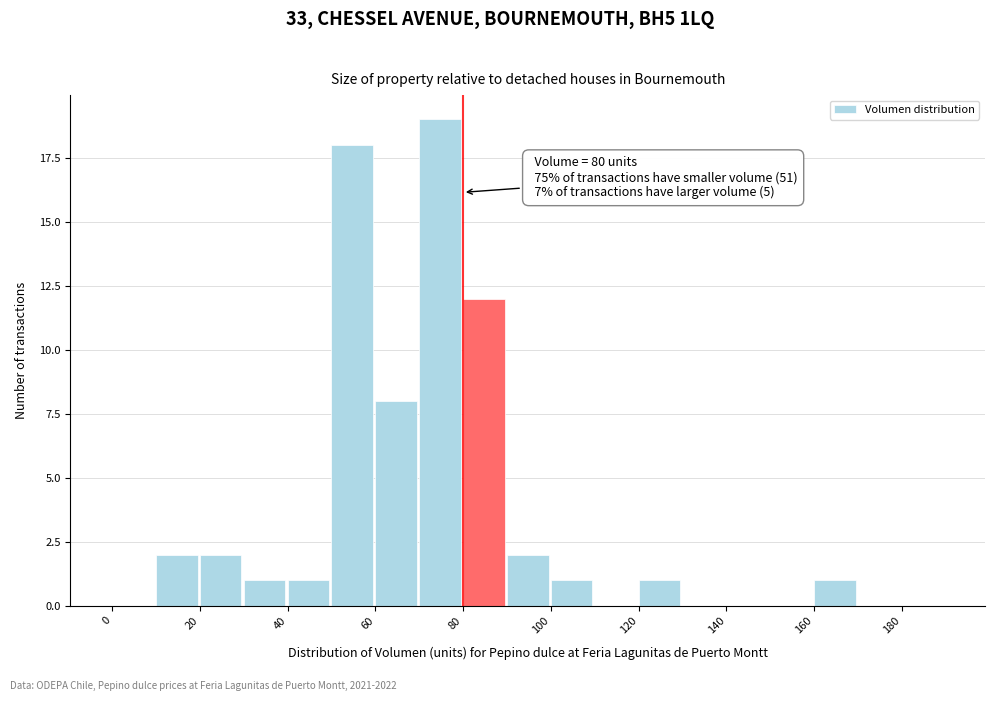

Over which range of the x-axis is the bar tallest?

70 to 80